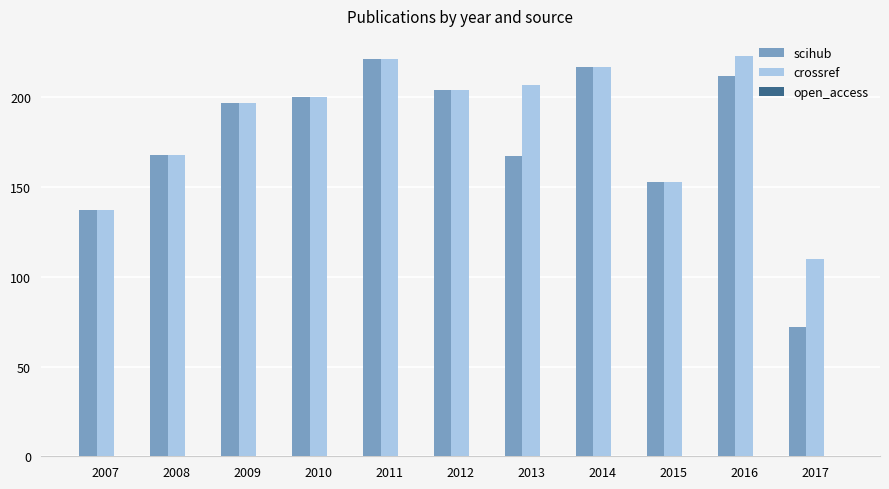

How many categories are shown in the chart?

11